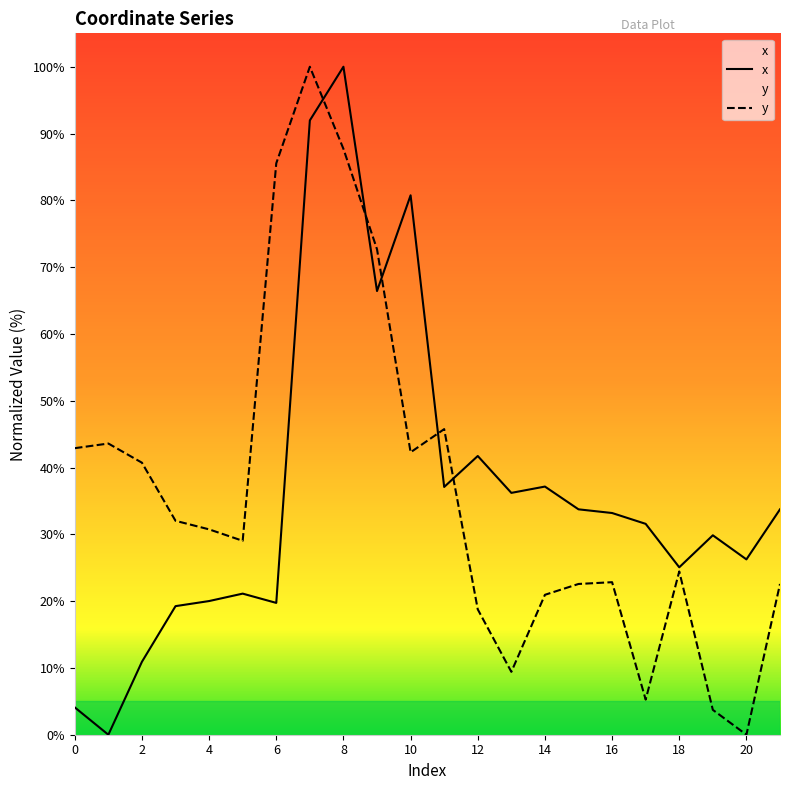

True or false: y and x intersect in this chart.

True